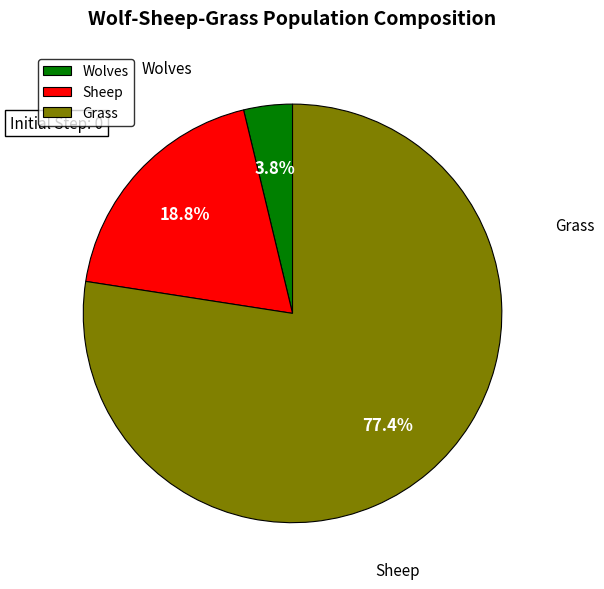

Is the sum of Grass and Wolves greater than half?

Yes